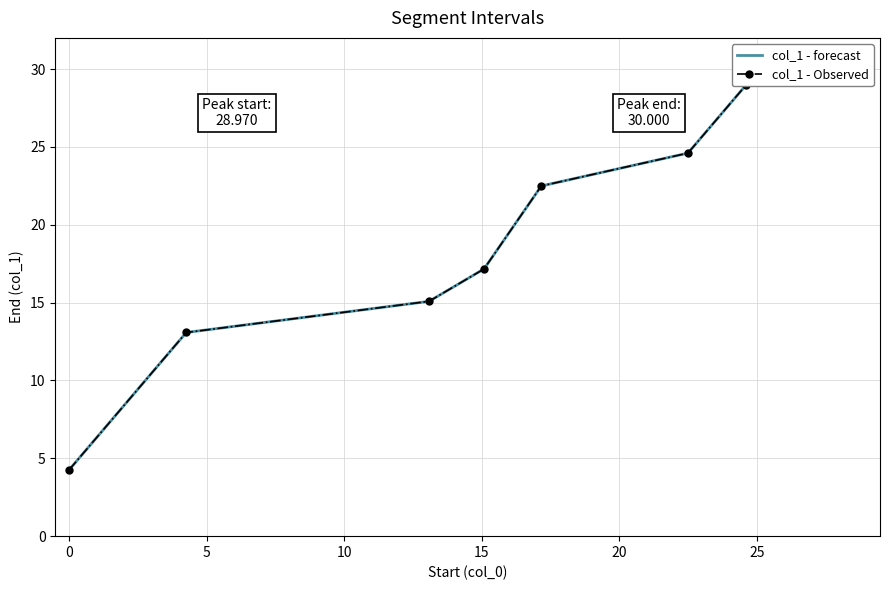

Rank the series by their maximum value, from lowest to highest.

col_1 - forecast, col_1 - Observed